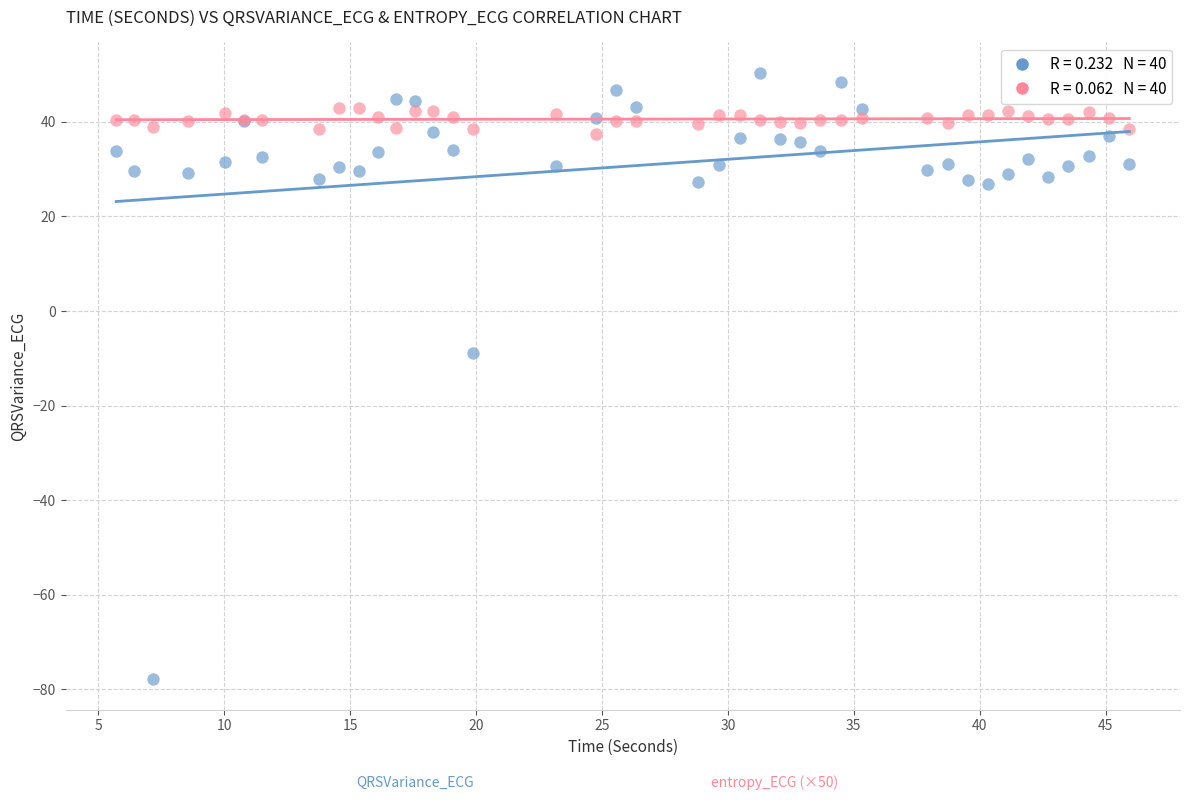

Across all series, what Y value is closest to -13?

-9.0